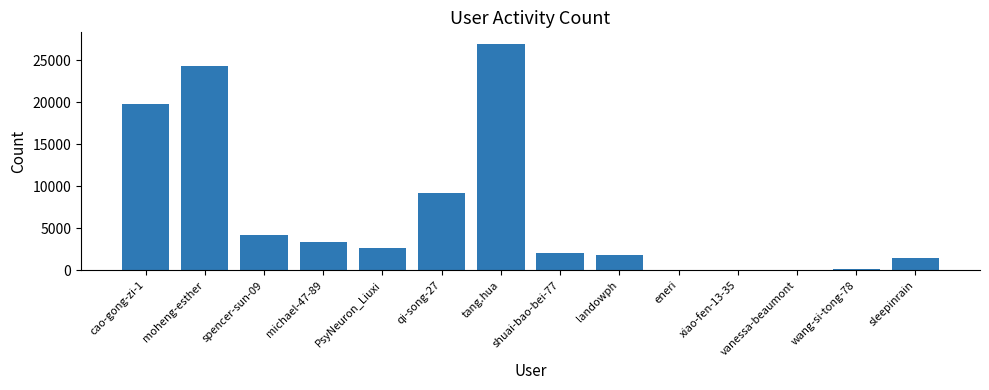

Which has a higher value, spencer-sun-09 or michael-47-89?

spencer-sun-09